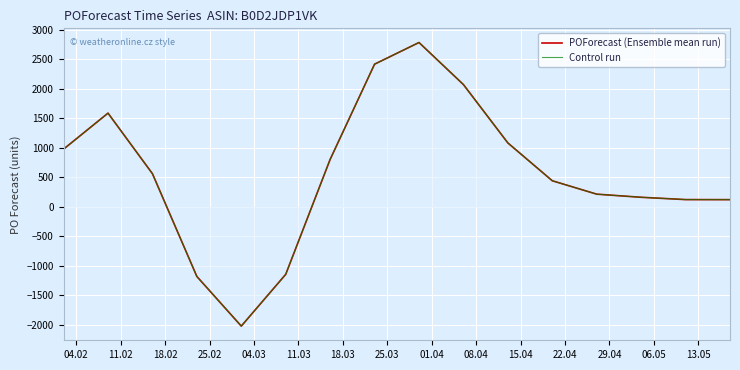

Which category has the highest value in the POForecast (Ensemble mean run) series?

01.04